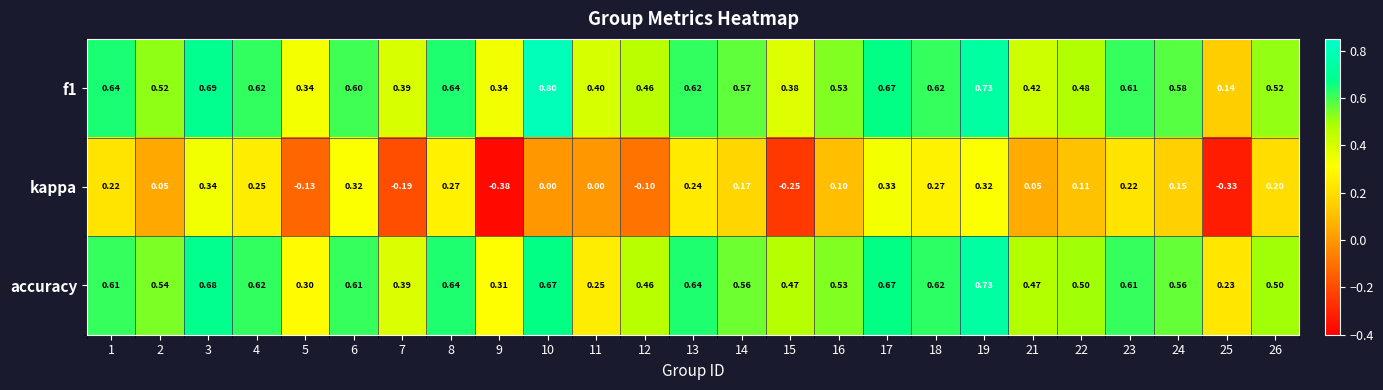

Is the value of accuracy at 16 greater than the value of f1 at 9?

Yes